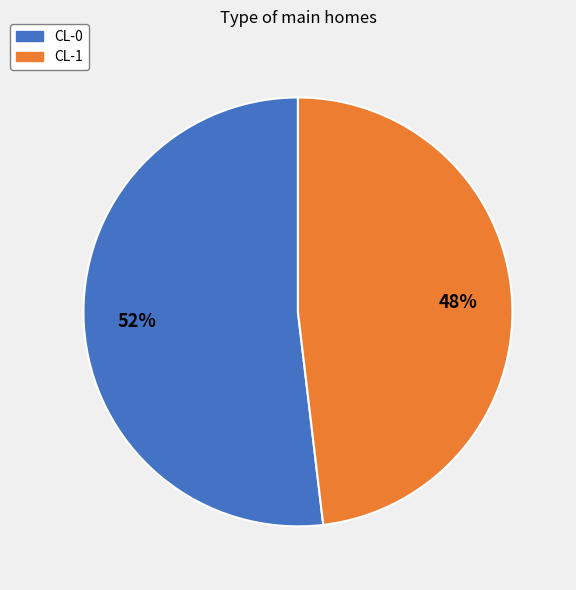

Is the sum of CL-1 and CL-0 greater than half?

Yes